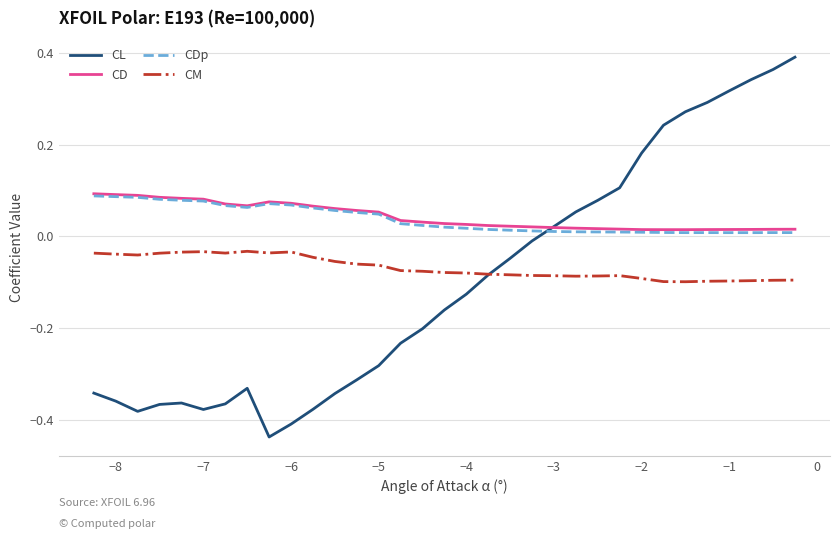

Which series has the largest range (max minus min)?

CL